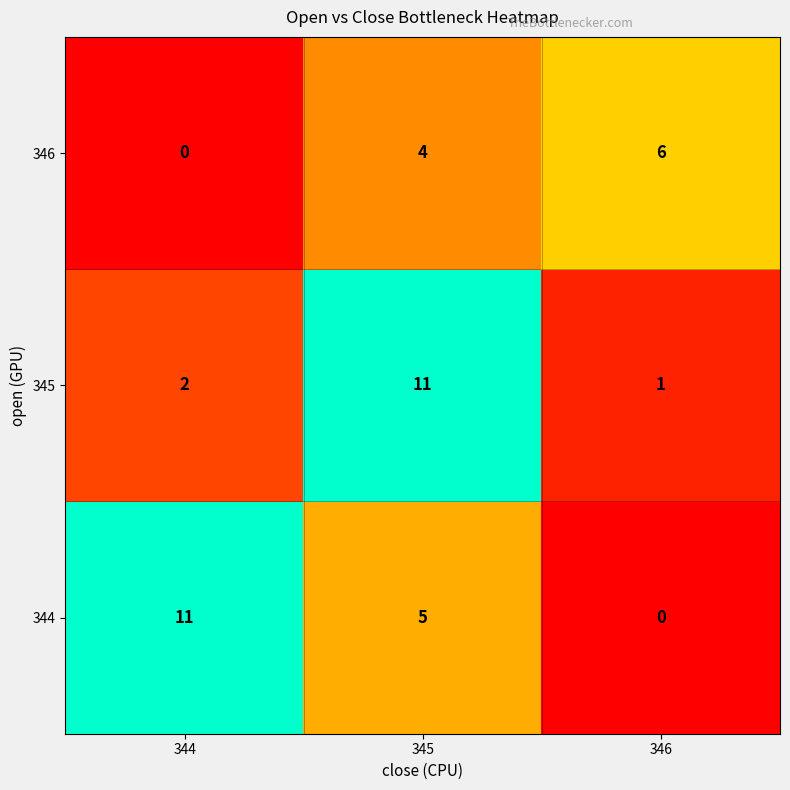

What is the difference between the 345 values at 344 and 345?

9